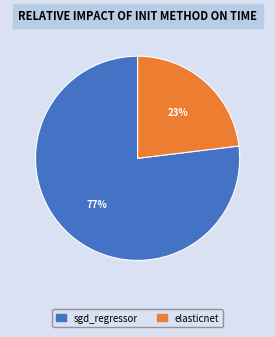

True or false: elasticnet accounts for 11% of the total.

False